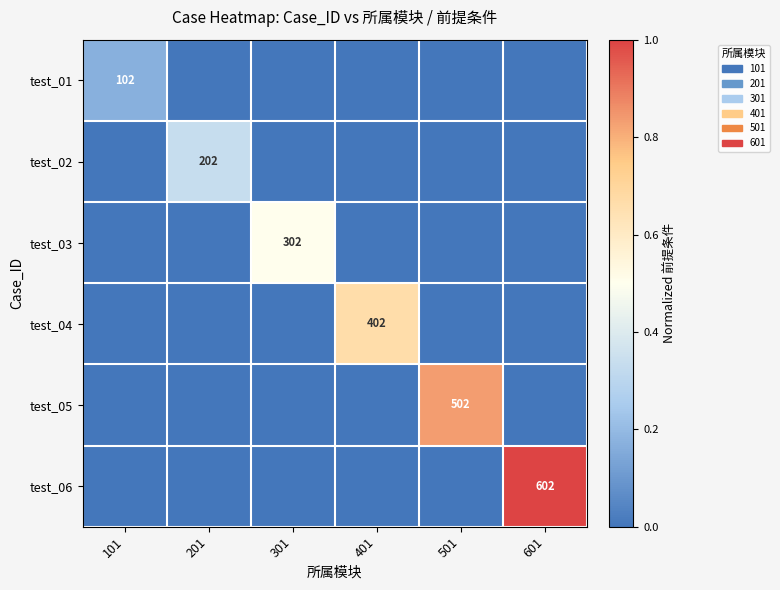

What is the total value across all series at 501?

0.8